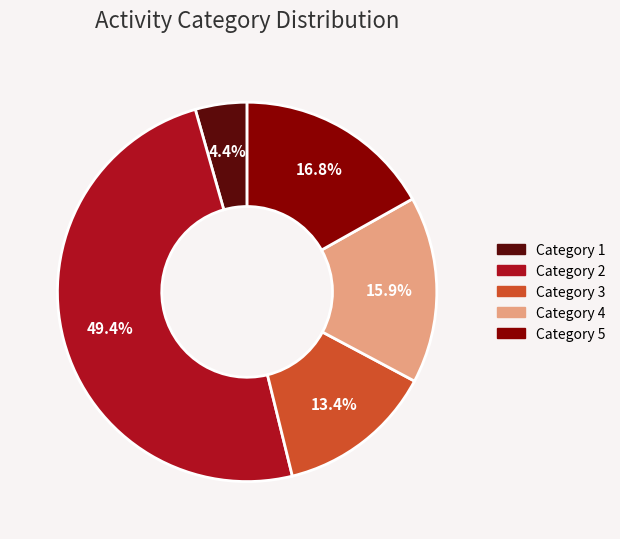

What is the total percentage of Category 4 and Category 2?

65.4%